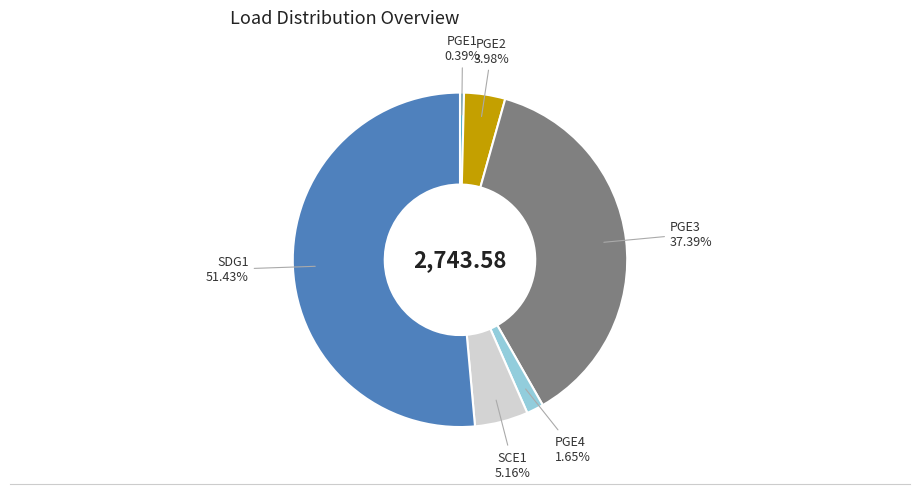

To the nearest percent, what is the difference between the largest and smallest slice percentages?

51%